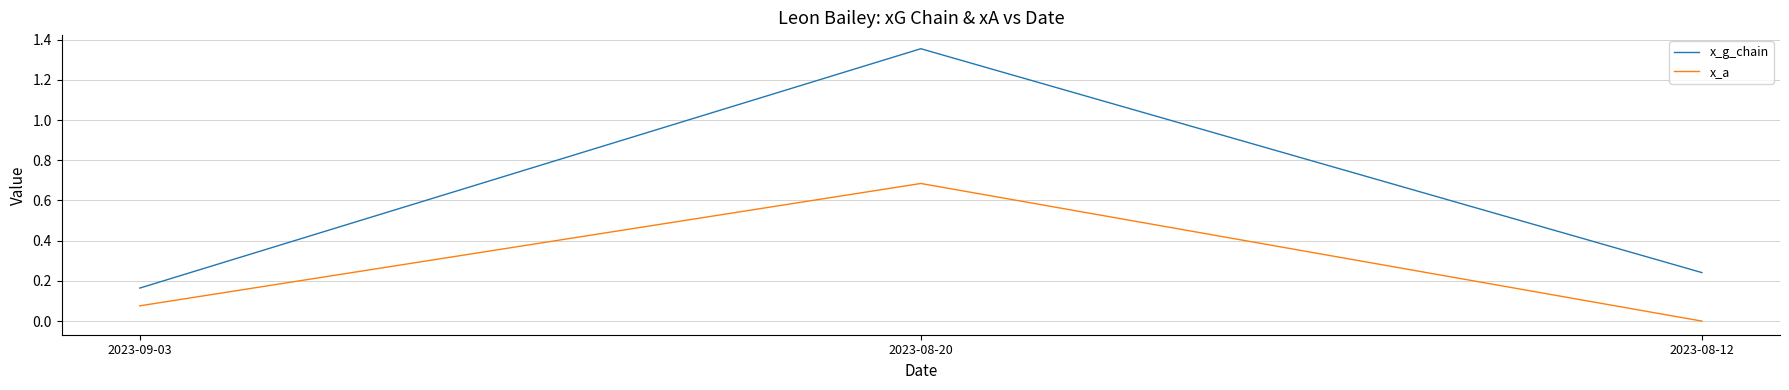

Count the number of categories in the chart.

3